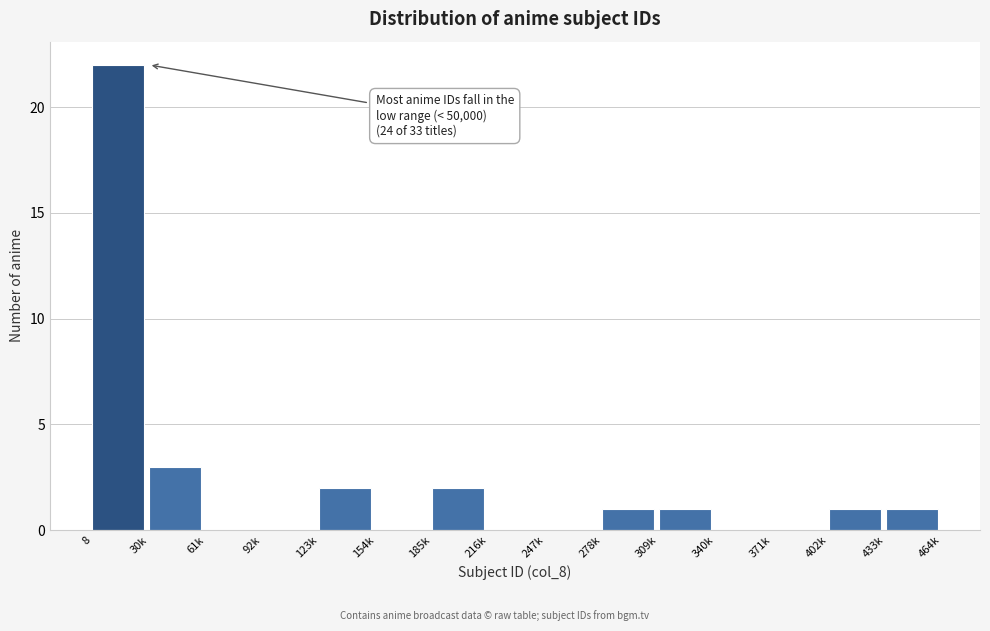

Reading left to right, transcribe all the data shown in this chart.

8=22	30k=3	61k=0	92k=0	123k=2	154k=0	185k=2	216k=0	247k=0	278k=1	309k=1	340k=0	371k=0	402k=1	433k=1